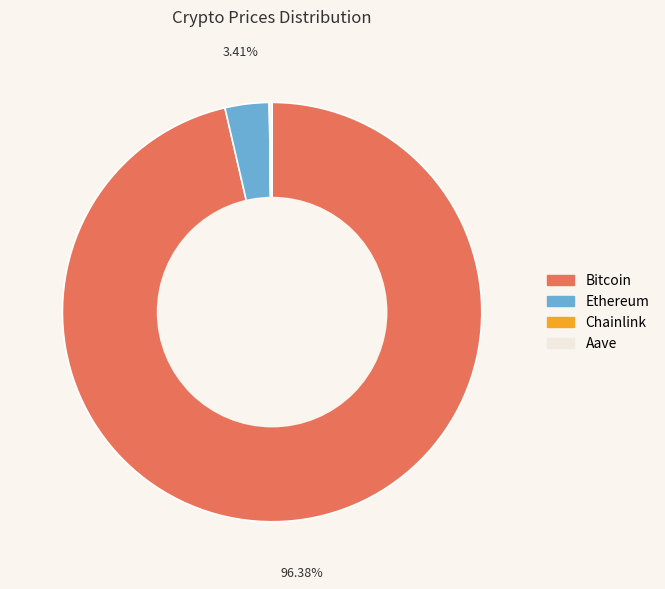

Is Ethereum the majority of the pie?

No